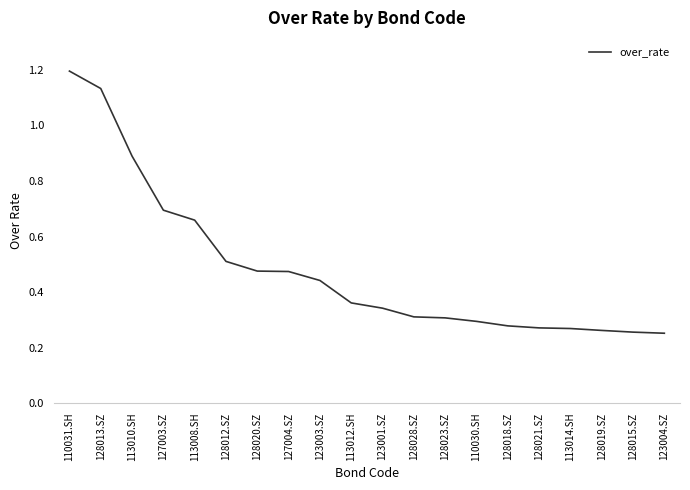

What is the maximum value shown in the chart?

1.2